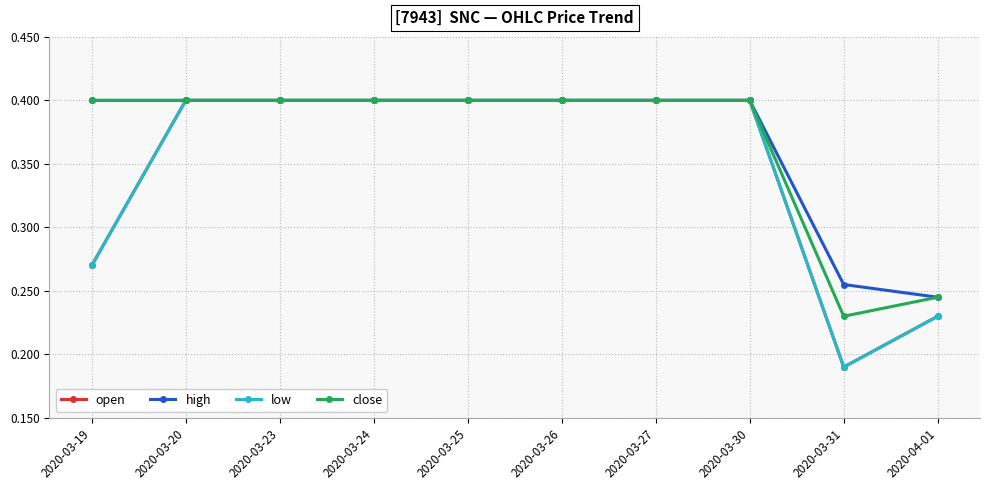

What is the sum of the close values at 2020-04-01 and 2020-03-31?

0.5